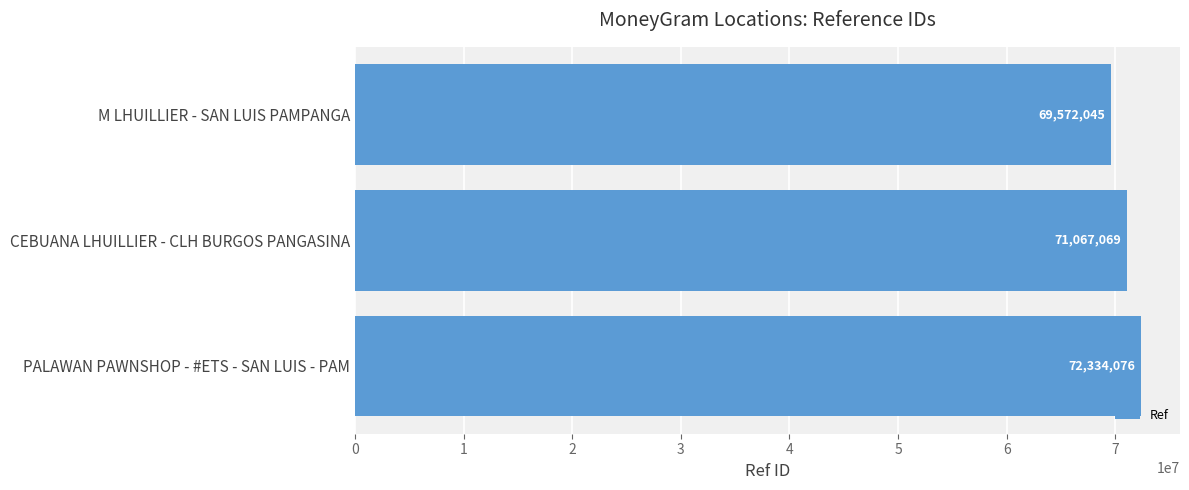

What is the smallest value displayed?

69572045